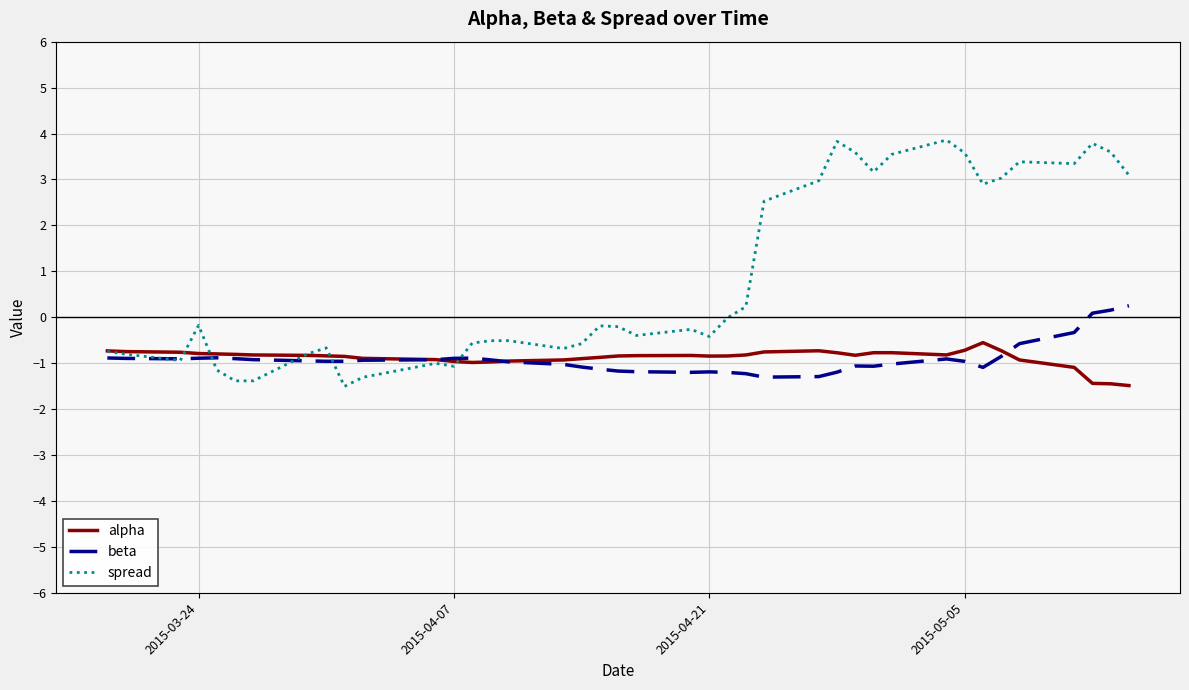

Which series has the largest total across all categories?

spread